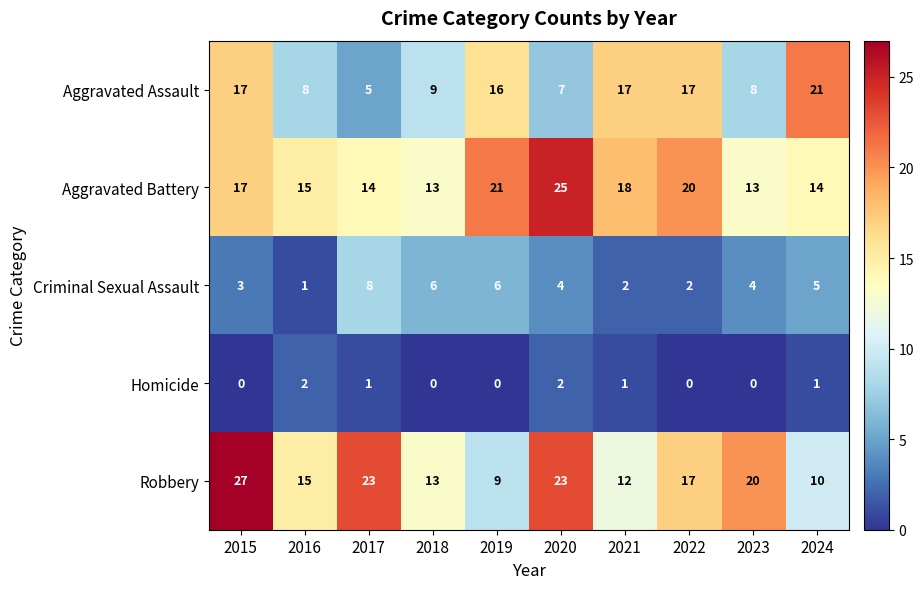

Which series has the largest total across all categories?

Aggravated Battery